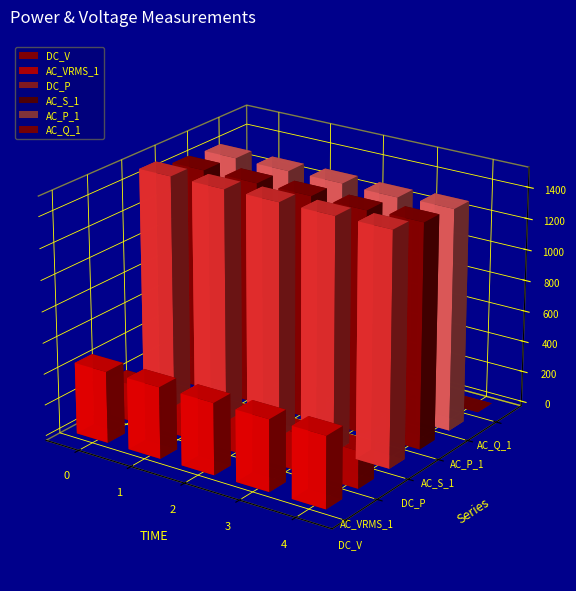

Reading right to left, what are all the values shown in this chart?

DC_V: 459.7	459.8	460.7	460.7	460.7
AC_VRMS_1: 239.9	239.9	239.9	239.8	239.8
DC_P: 1495.0	1494.3	1495.5	1494.2	1494.5
AC_S_1: 1438.5	1428.8	1435.8	1435.1	1437.5
AC_P_1: 1421.4	1411.3	1418.3	1417.4	1421.3
AC_Q_1: -163.7	-165.7	-163.2	-164.7	-163.4